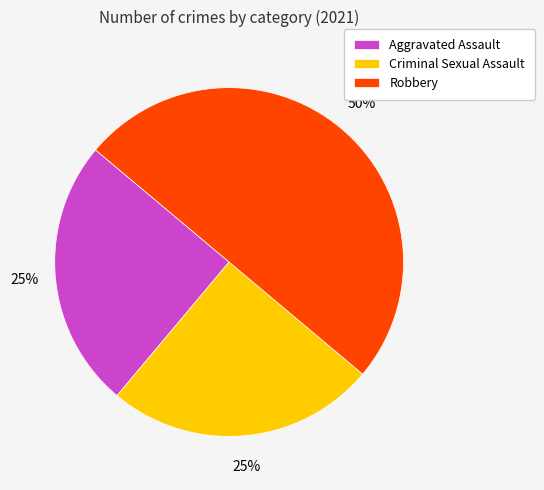

To the nearest percent, what percentage of the pie is Aggravated Assault?

25%